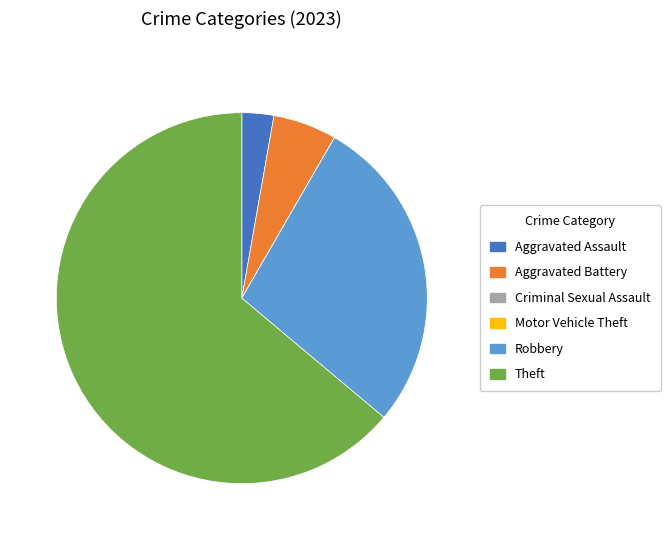

Do Theft and Aggravated Assault together represent more than half of the pie?

Yes